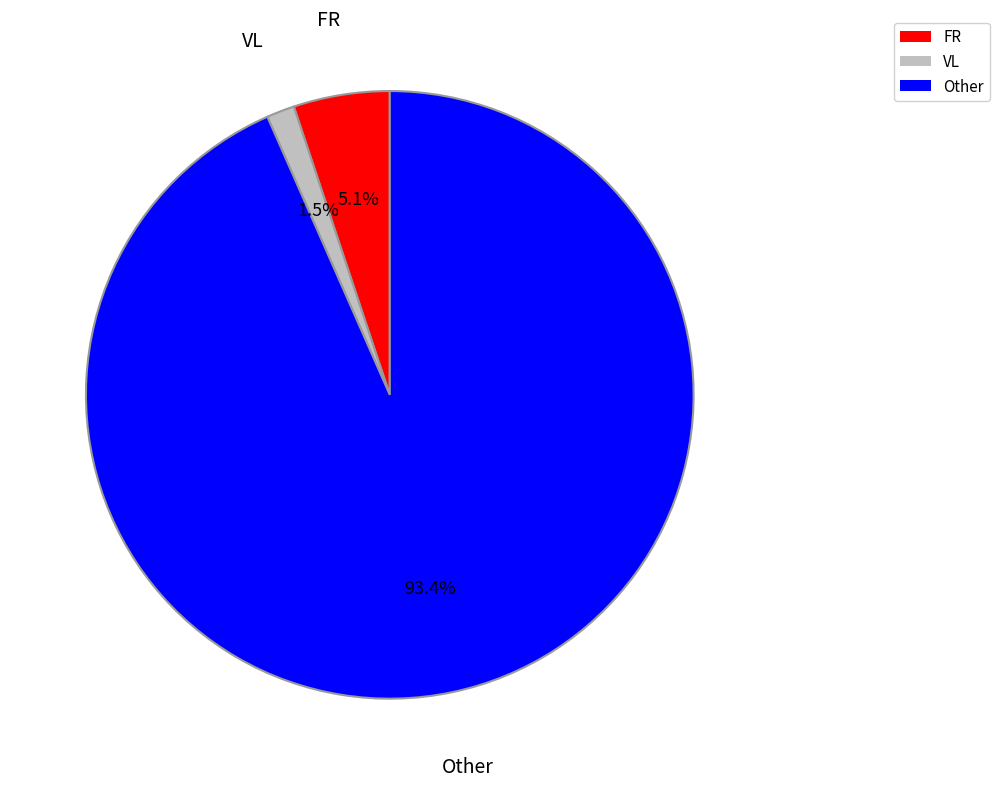

Which category has the biggest portion of the pie?

Other